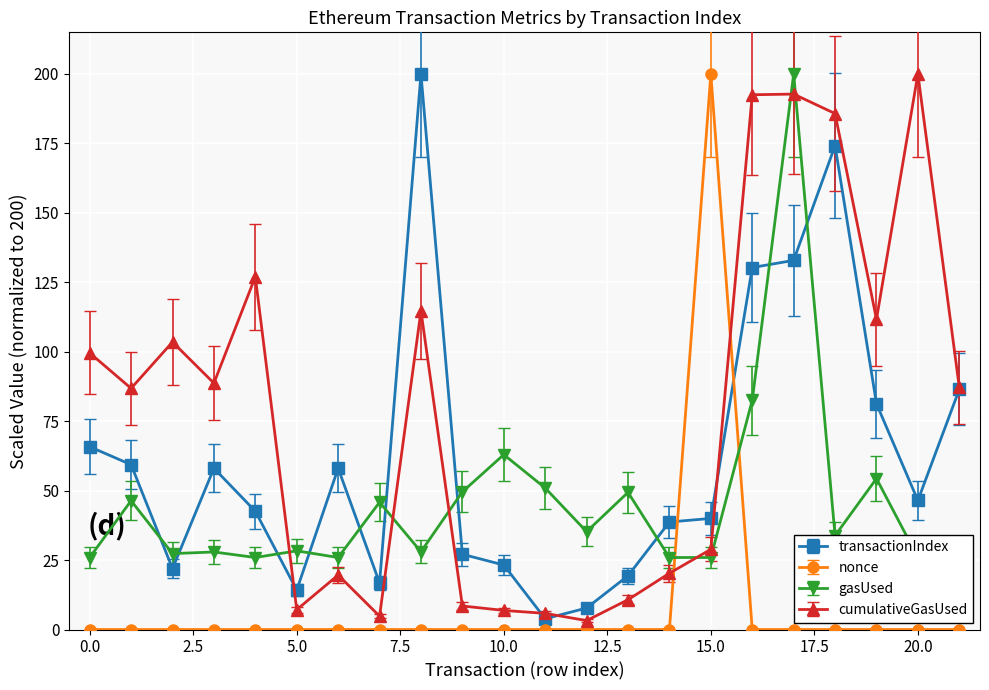

What is the difference between the second highest and second lowest values in the cumulativeGasUsed series?

188.0